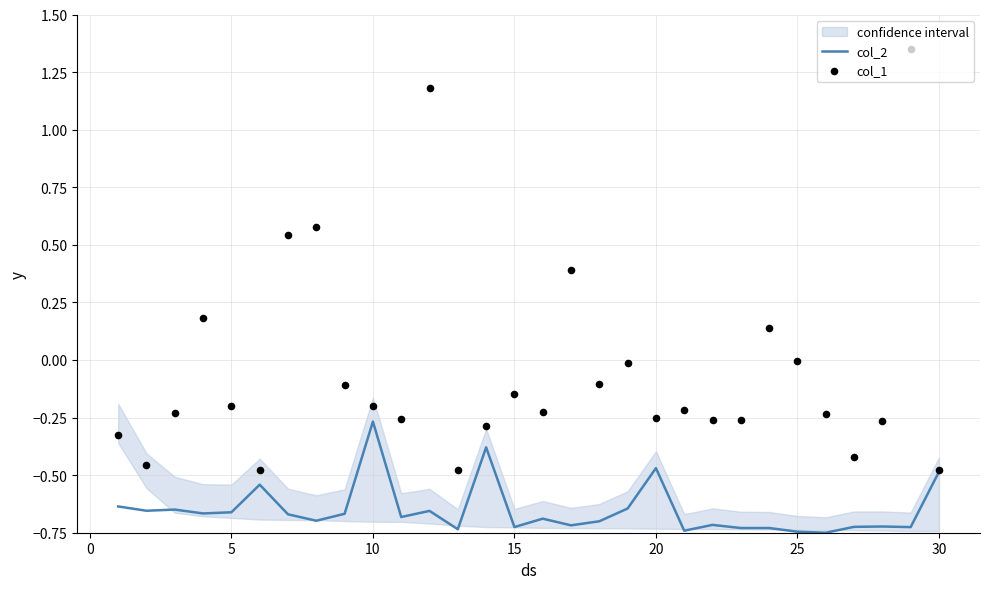

At which label does col_2 reach its peak?

10